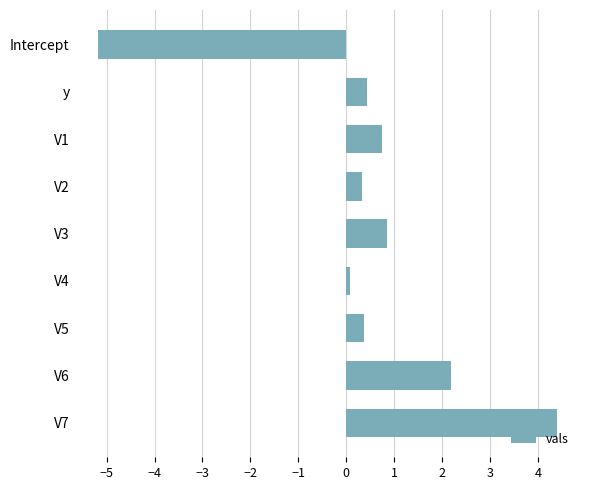

Where is the data nearest to the value 0?

V4